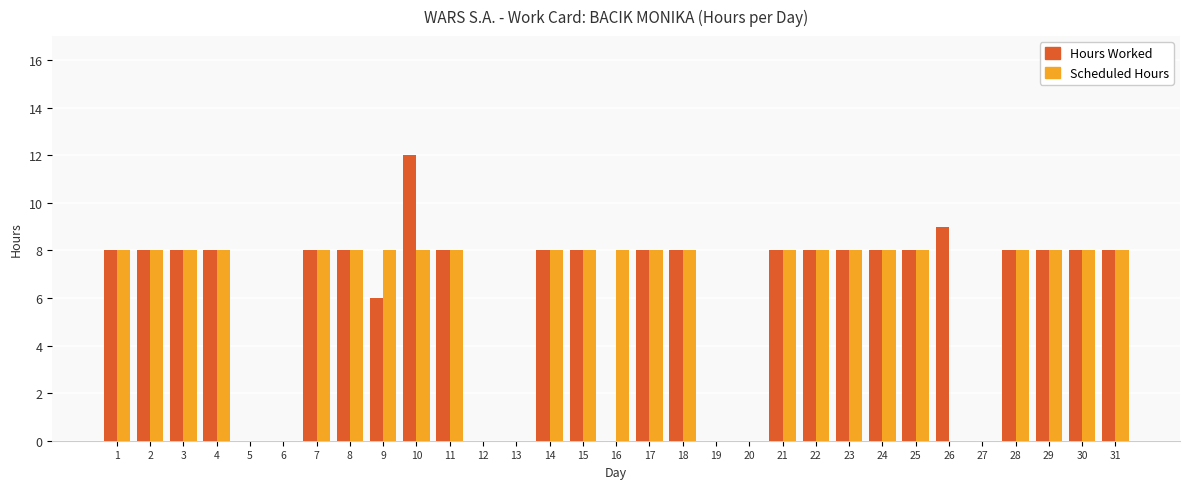

Reading left to right, extract all data points from this chart.

Hours Worked: 1=8	2=8	3=8	4=8	5=0	6=0	7=8	8=8	9=6	10=12	11=8	12=0	13=0	14=8	15=8	16=0	17=8	18=8	19=0	20=0	21=8	22=8	23=8	24=8	25=8	26=9	27=0	28=8	29=8	30=8	31=8
Scheduled Hours: 1=8	2=8	3=8	4=8	5=0	6=0	7=8	8=8	9=8	10=8	11=8	12=0	13=0	14=8	15=8	16=8	17=8	18=8	19=0	20=0	21=8	22=8	23=8	24=8	25=8	26=0	27=0	28=8	29=8	30=8	31=8